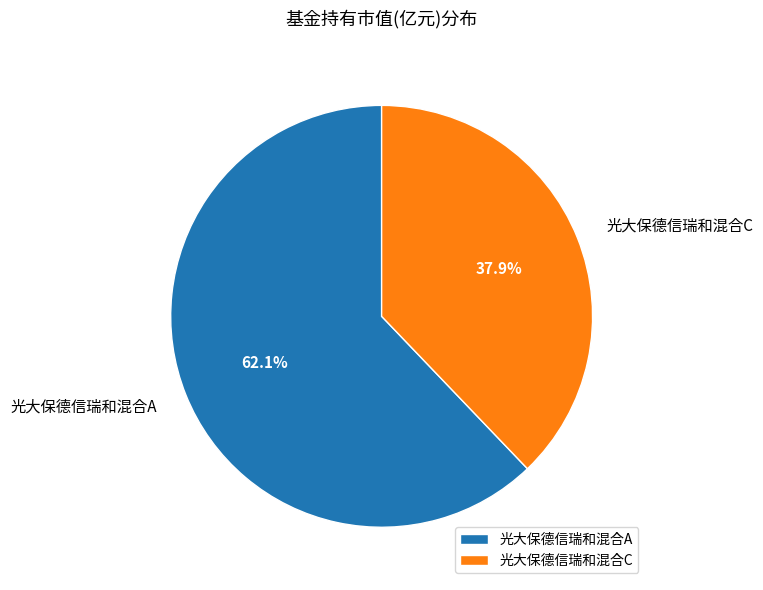

Is it true that 光大保德信瑞和混合C is 32% of the pie?

False